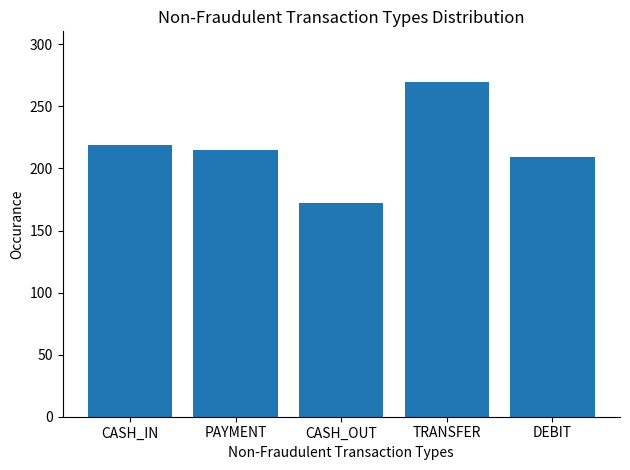

Reading left to right, transcribe all the data shown in this chart.

219	215	172	270	209